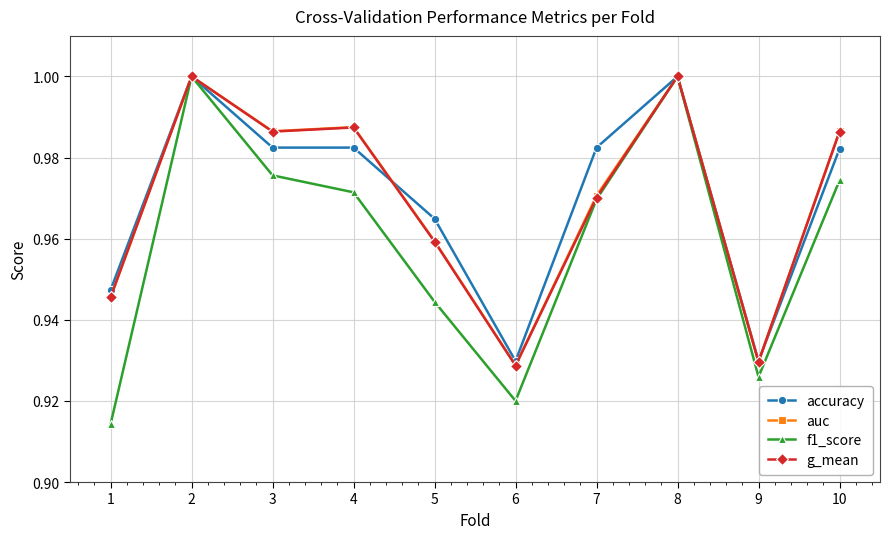

True or false: g_mean has a value of 1.0 at 3.

True